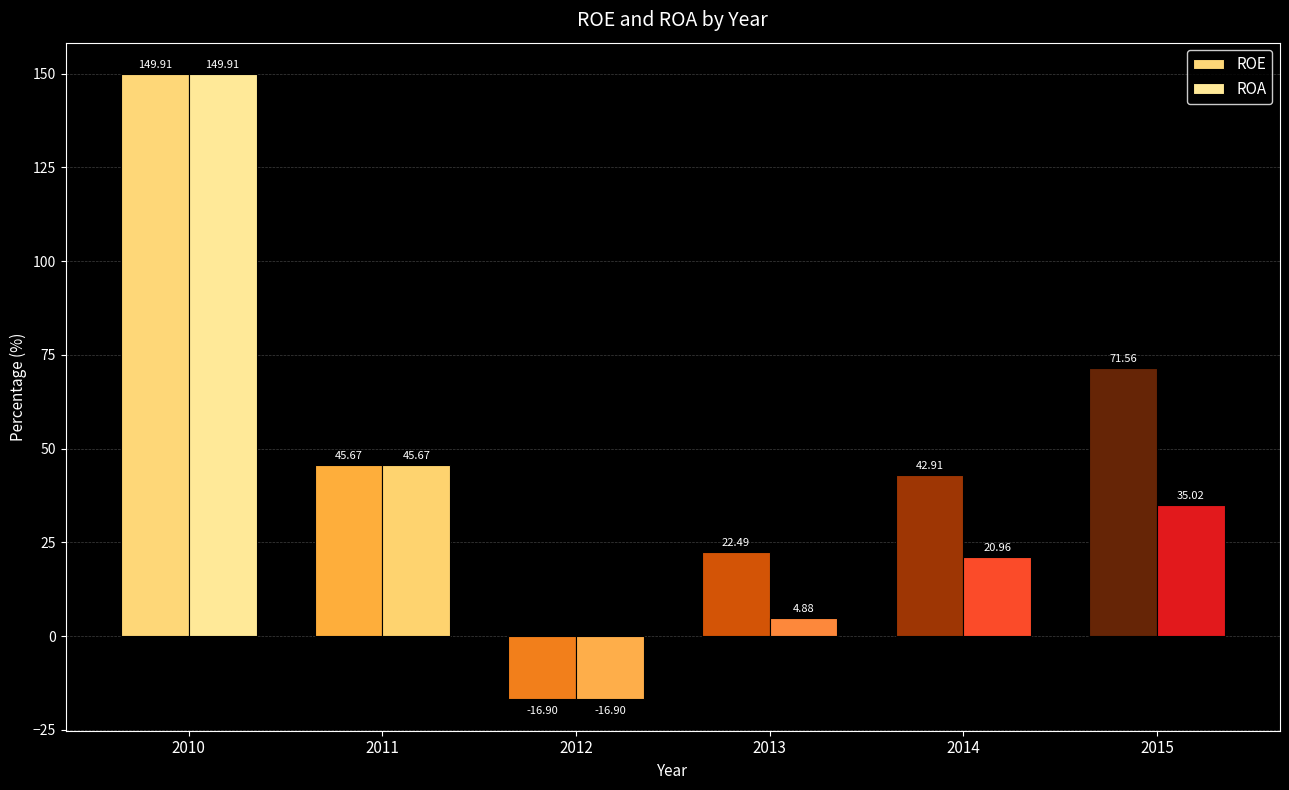

At which label is ROA closest to 66?

2011